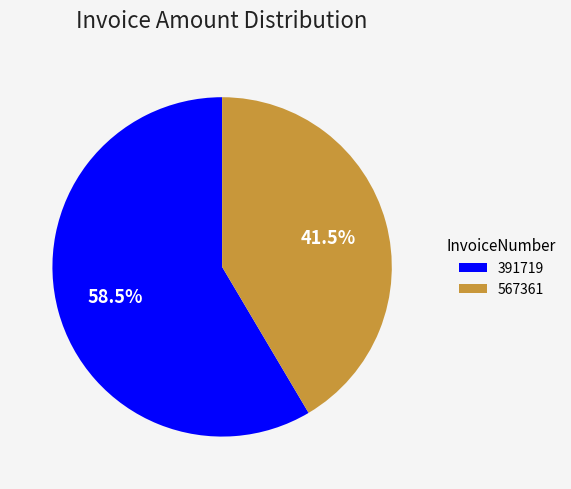

What is the largest slice in the pie chart?

391719